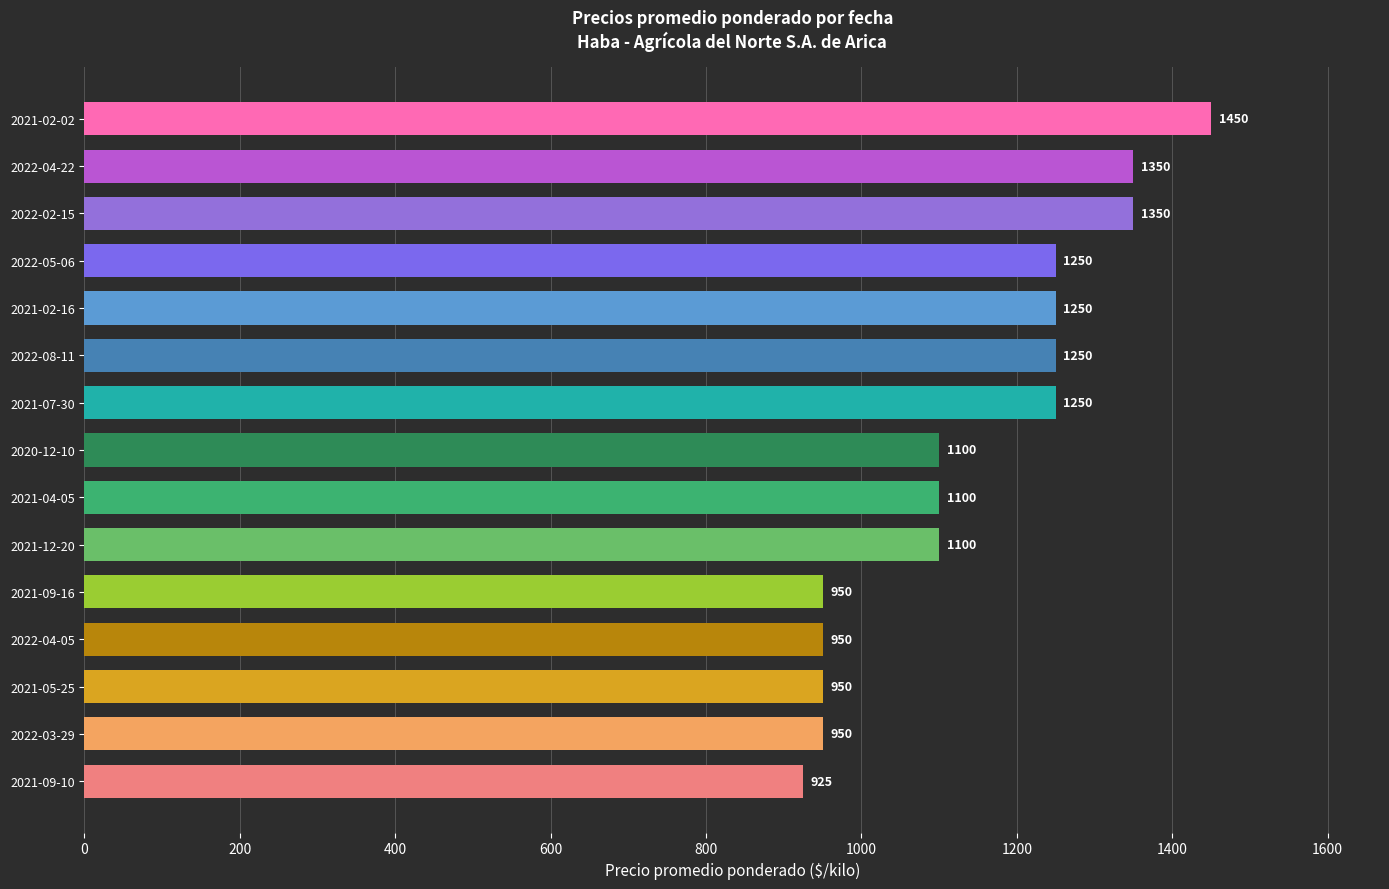

What is the approximate value at 2021-12-20?

1100